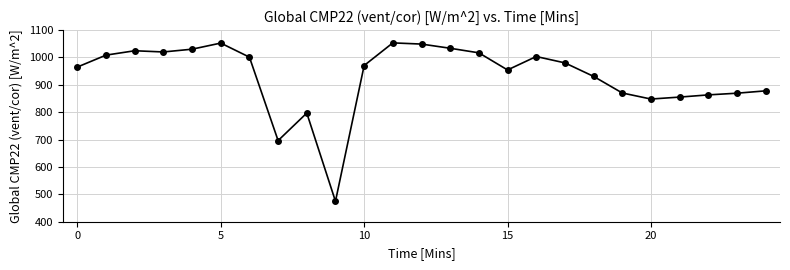

What is the maximum value shown in the chart?

1053.3